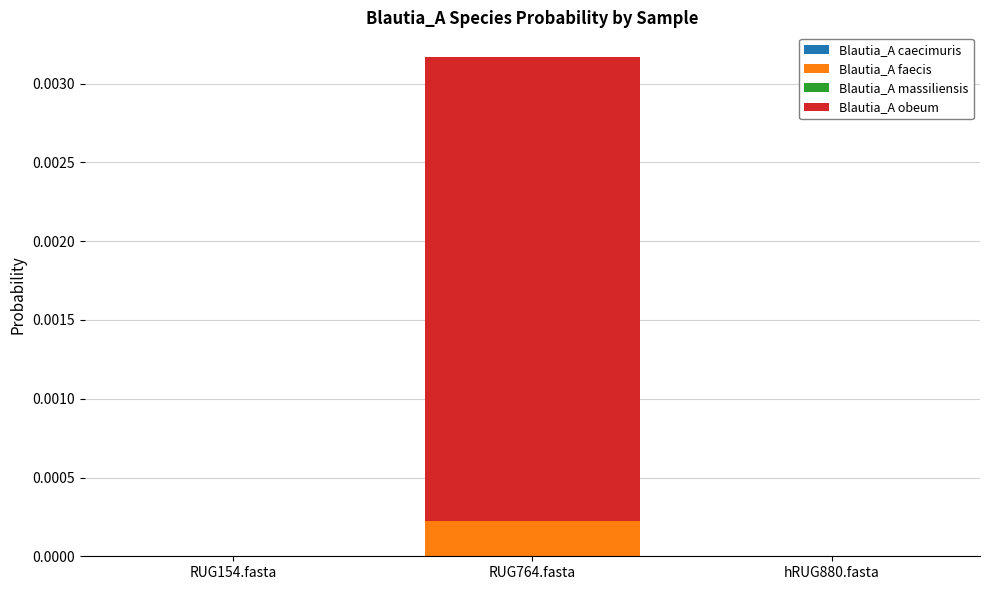

At which category is the sum across all series the highest?

RUG764.fasta